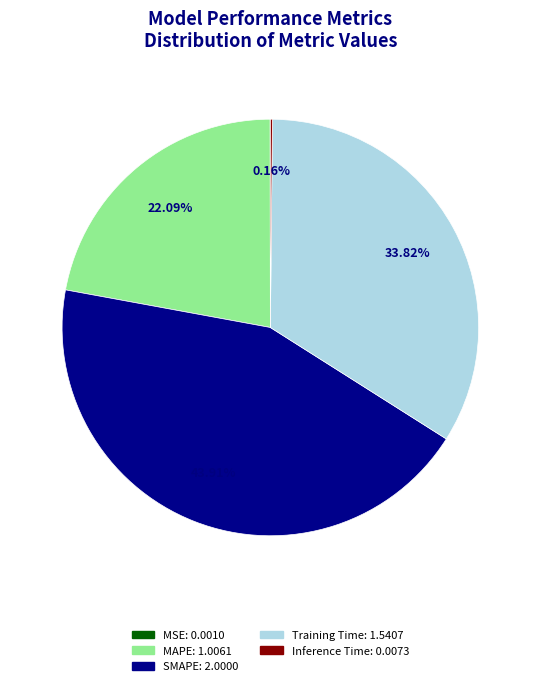

To the nearest percent, what portion does SMAPE represent?

44%